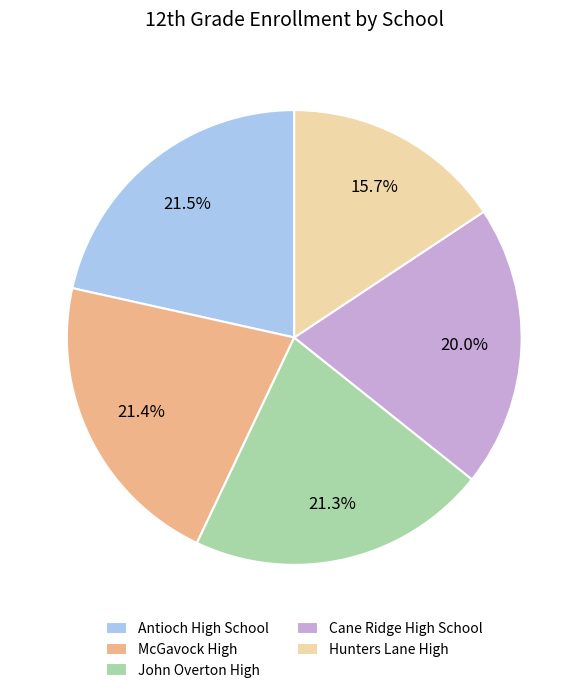

To the nearest percent, what is the difference between the largest and smallest slice percentages?

6%